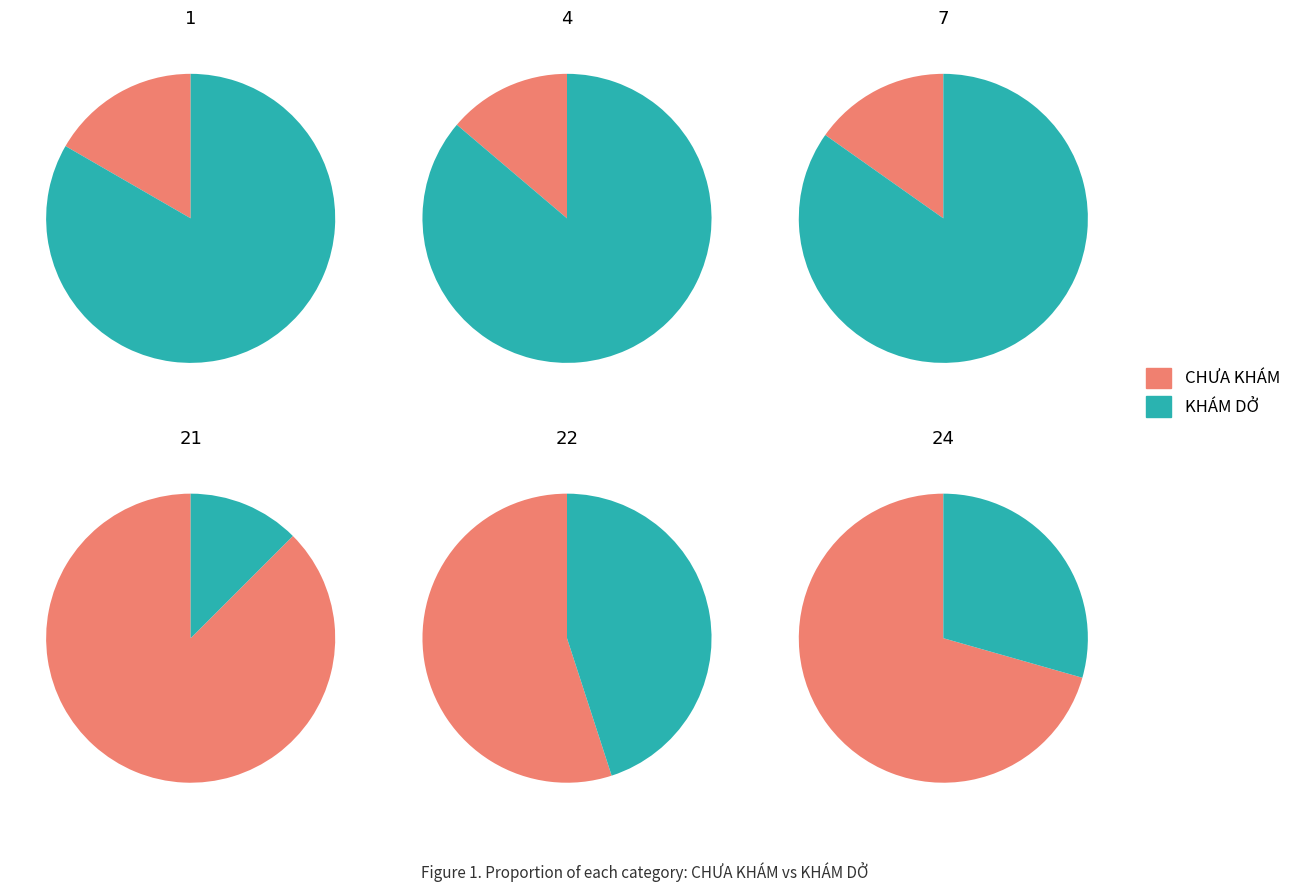

Between 4 and 21, which series saw the biggest shift?

KHÁM DỞ